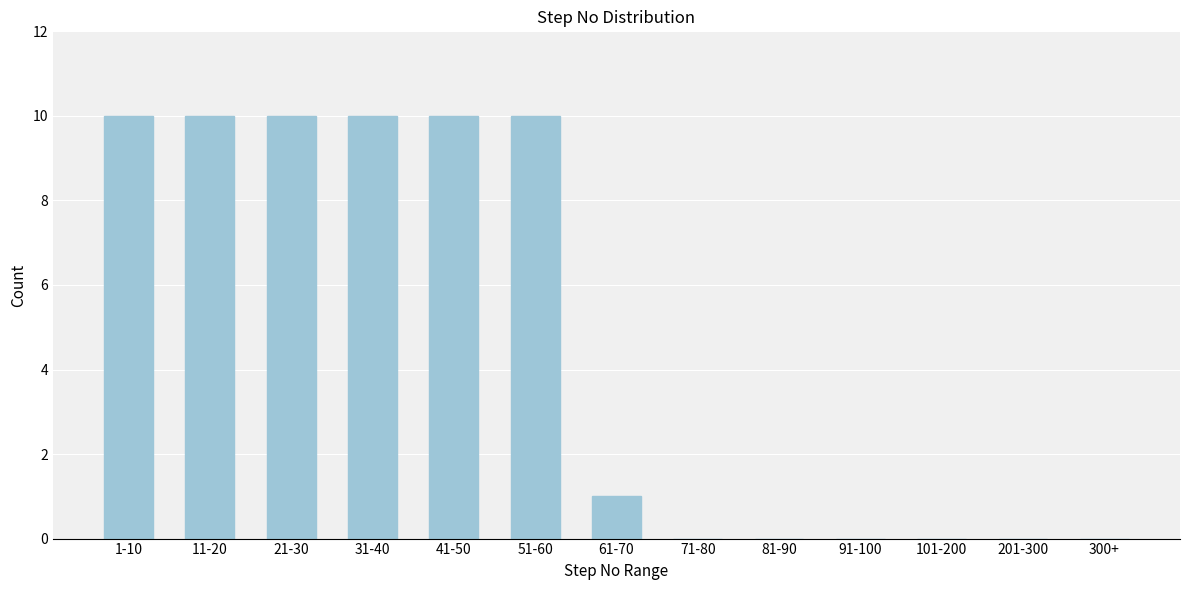

Reading left to right, extract all data points from this chart.

1-10=10	11-20=10	21-30=10	31-40=10	41-50=10	51-60=10	61-70=1	71-80=0	81-90=0	91-100=0	101-200=0	201-300=0	300+=0